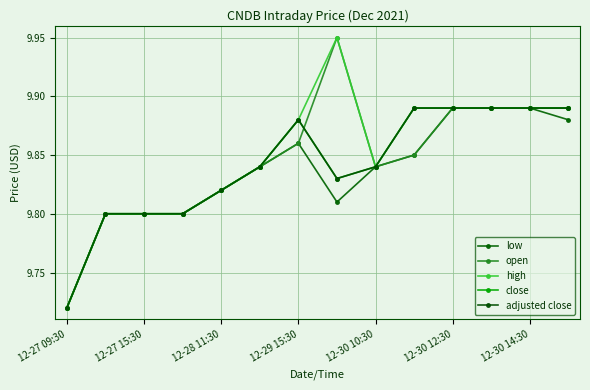

How many interior local peaks does the adjusted close series have?

1